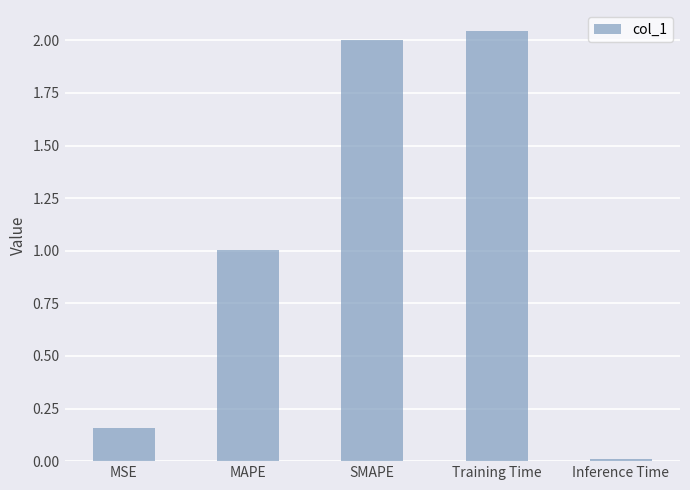

What is the approximate value at MAPE?

1.0